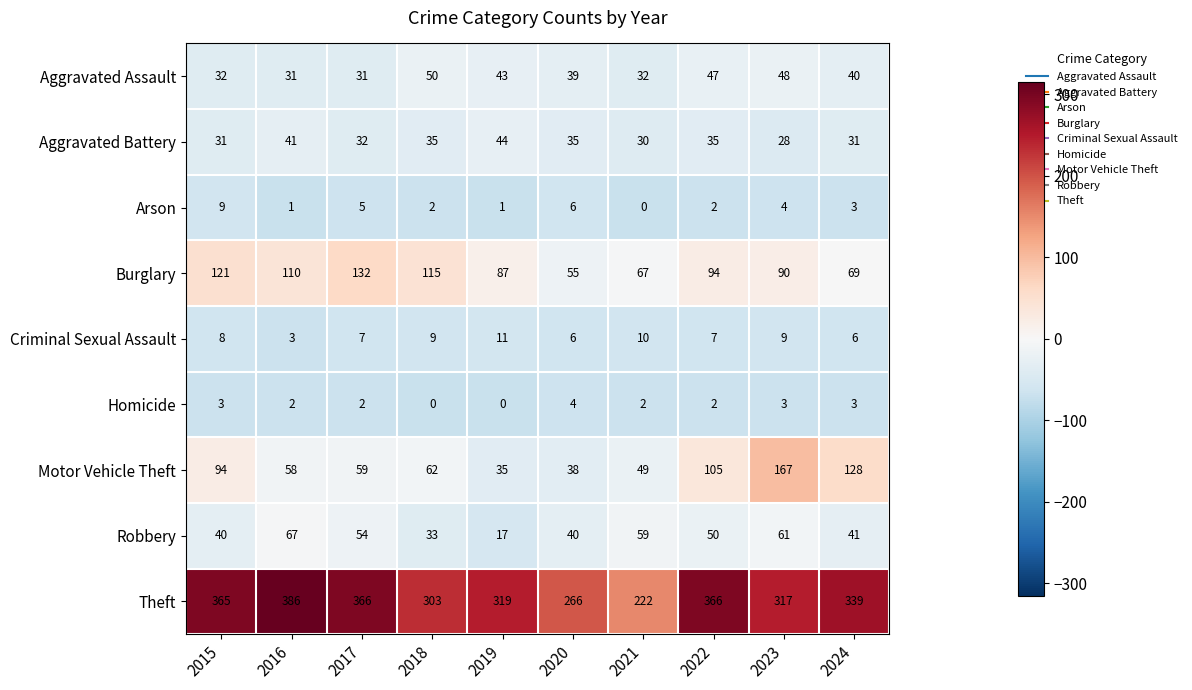

How many data points does each series have?

10